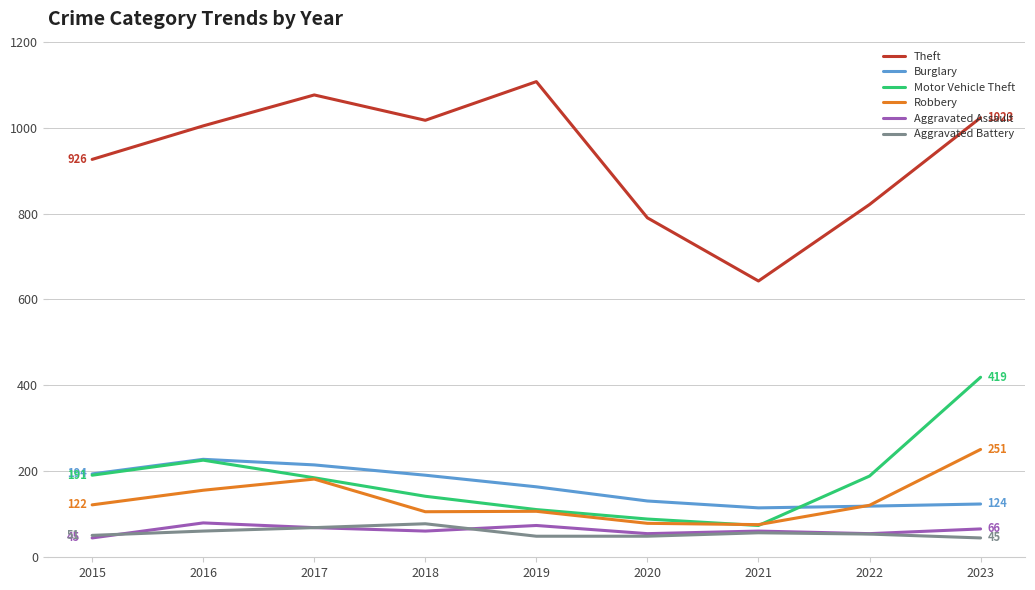

True or false: Motor Vehicle Theft and Burglary cross at least once.

True